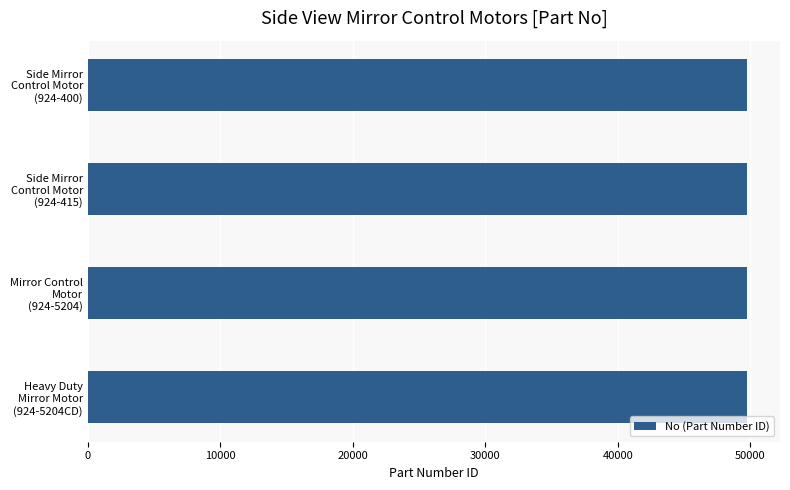

What is the smallest value displayed?

49738